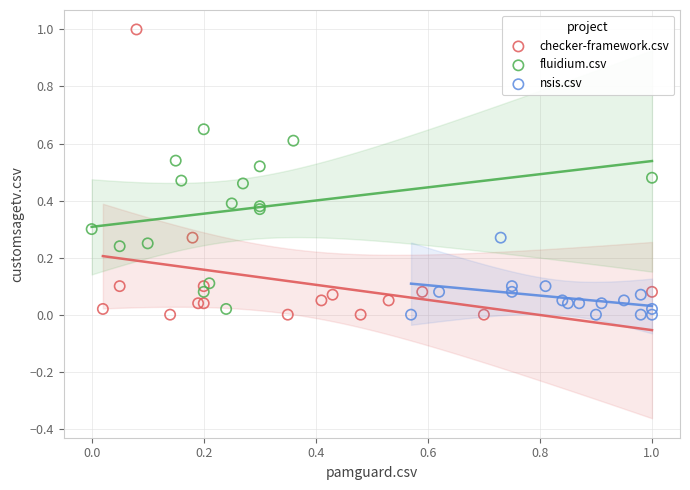

Which series has the largest Y range (max minus min)?

checker-framework.csv